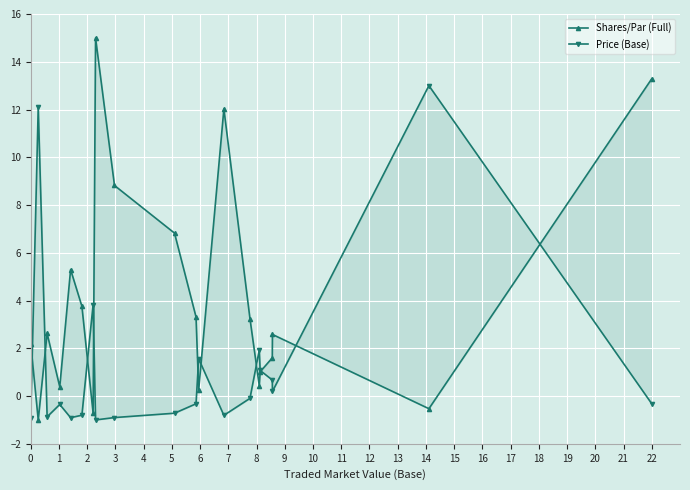

List the series in order of their overall mean, highest first.

Shares/Par (Full), Price (Base)